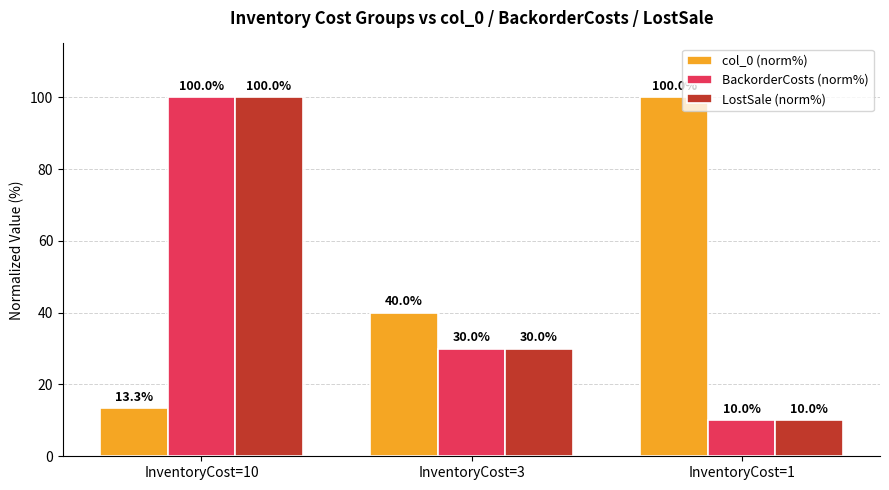

Is it true that BackorderCosts (norm%) equals 30.0 at InventoryCost=3?

True